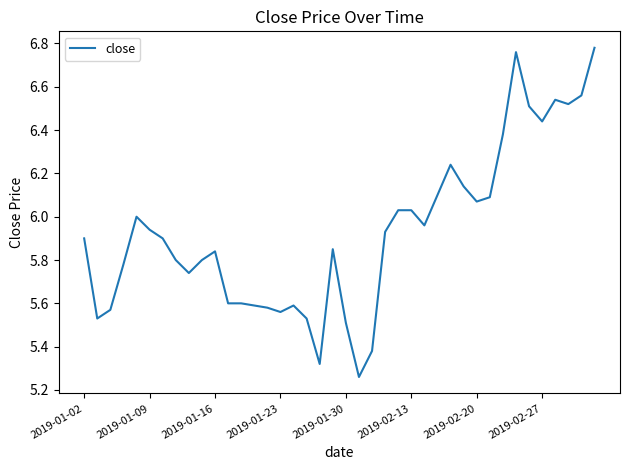

What is the difference between the maximum and minimum values?

1.5